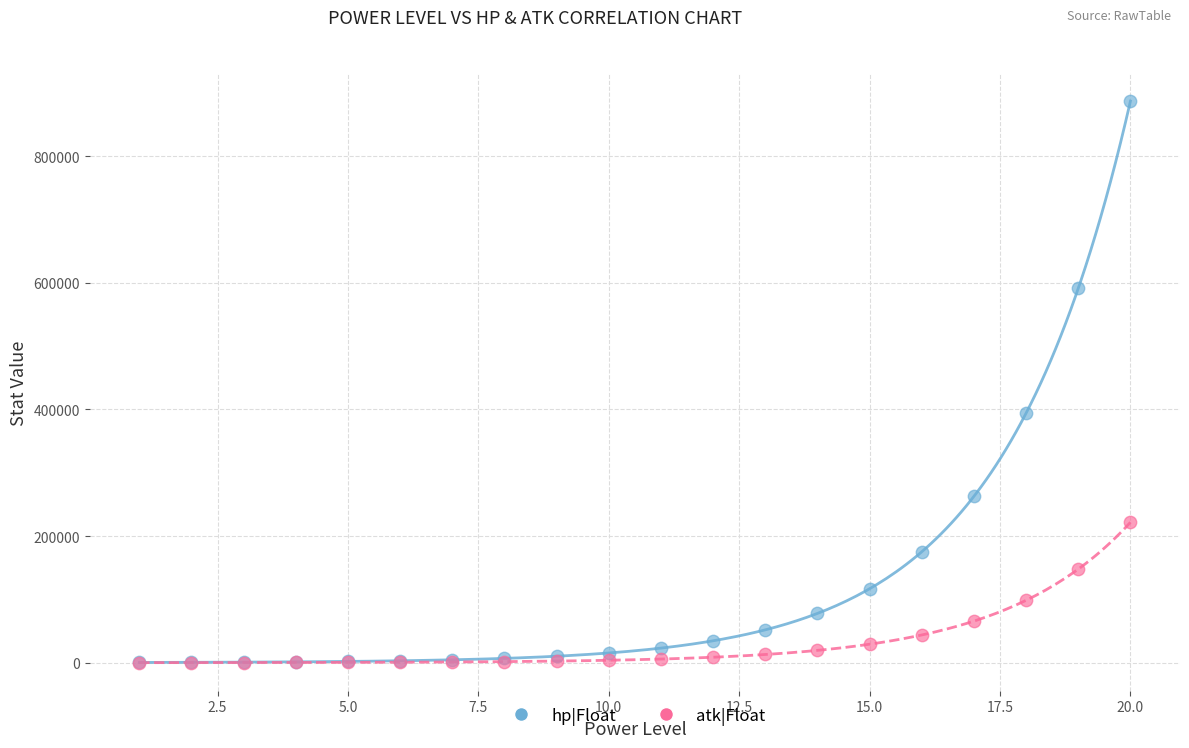

Which series has the largest Y range (max minus min)?

hp|Float